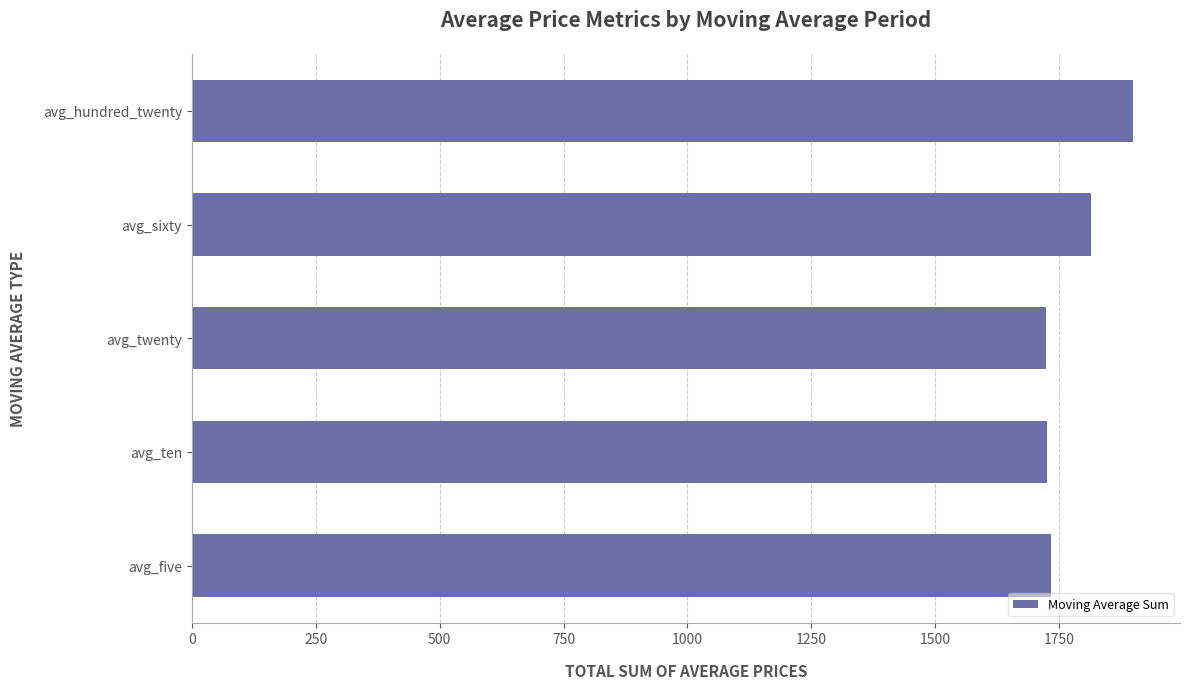

Count the number of values greater than 1733.

3